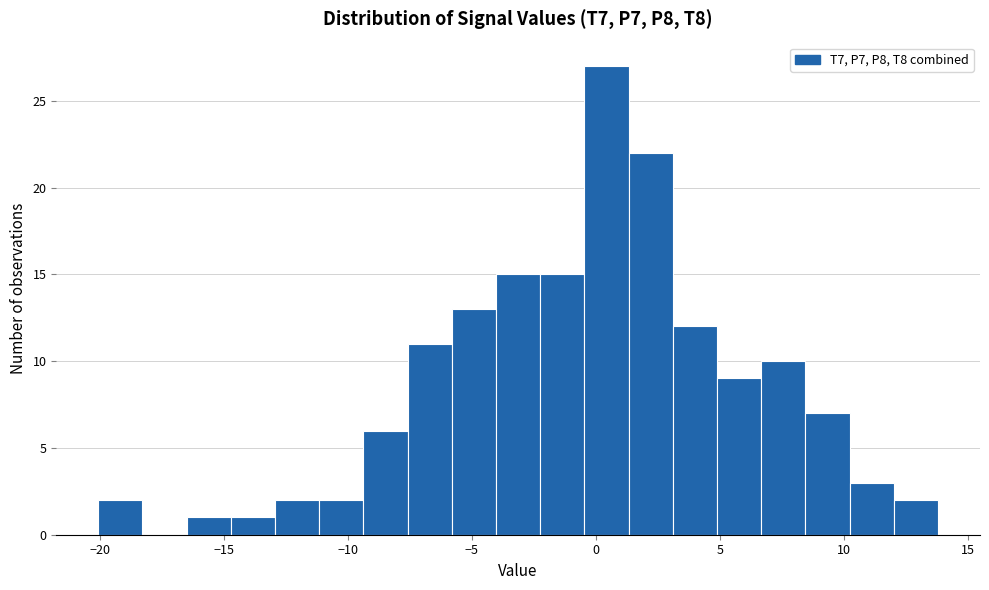

Read against the x-axis, roughly where is the centre of the tallest bar?

0.5